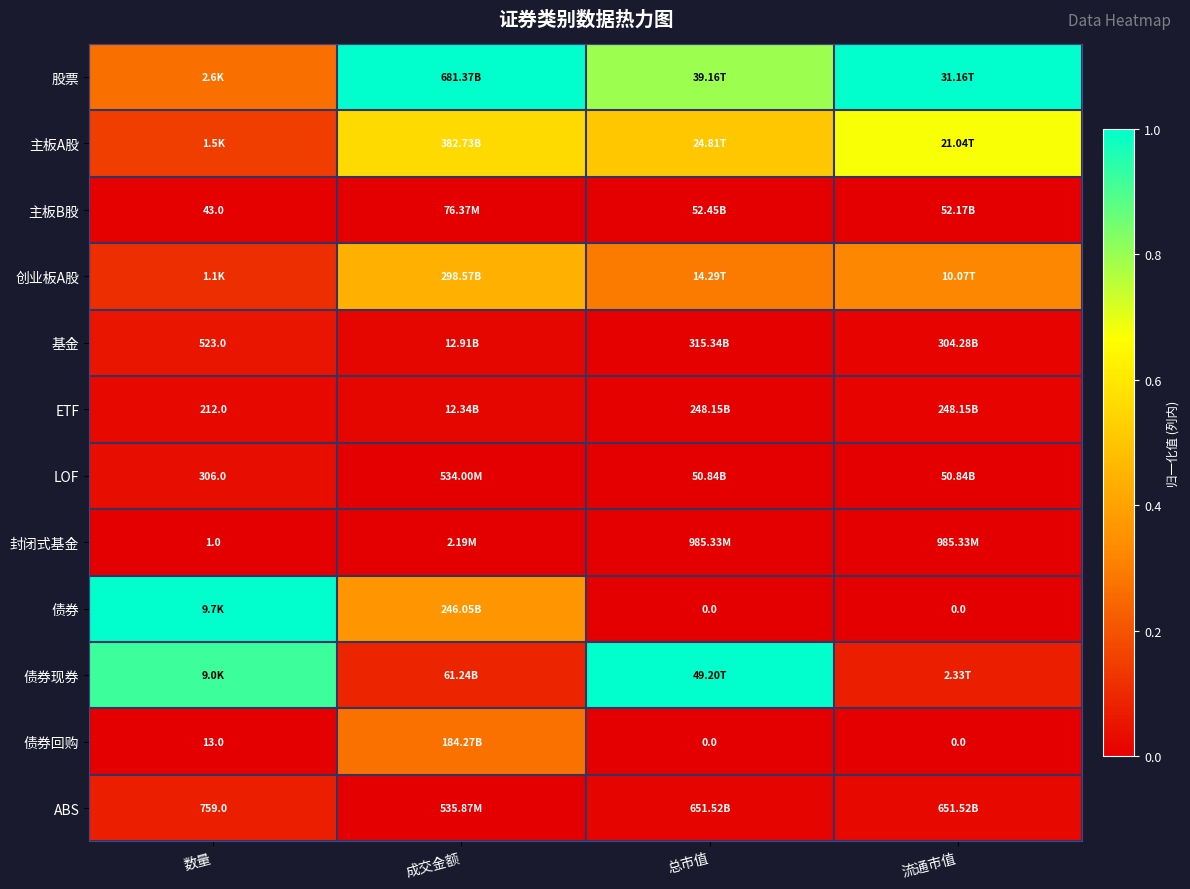

What is the difference between the highest and lowest values at 流通市值?

1.0